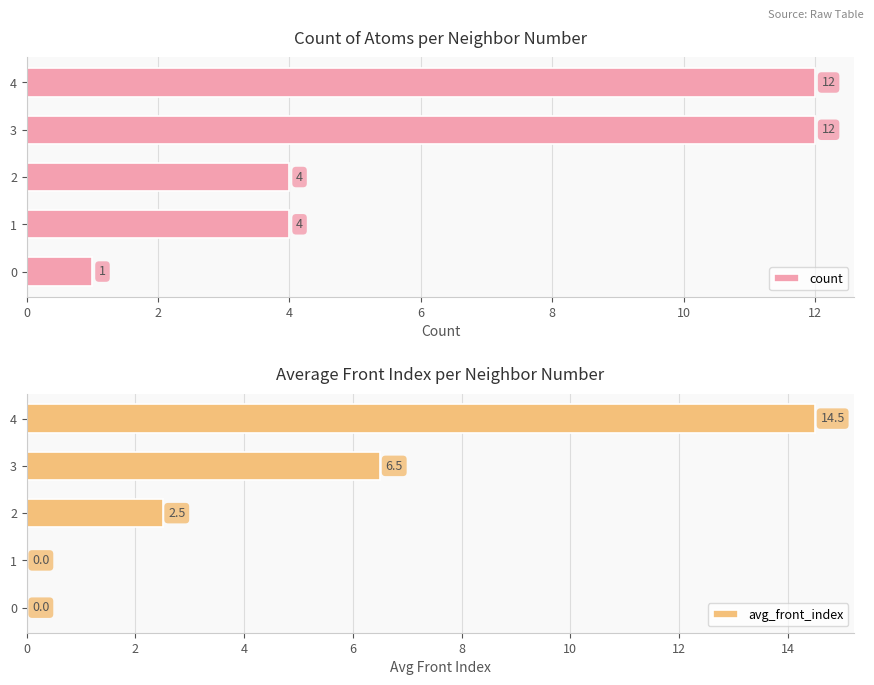

Which series has the largest total across all categories?

count